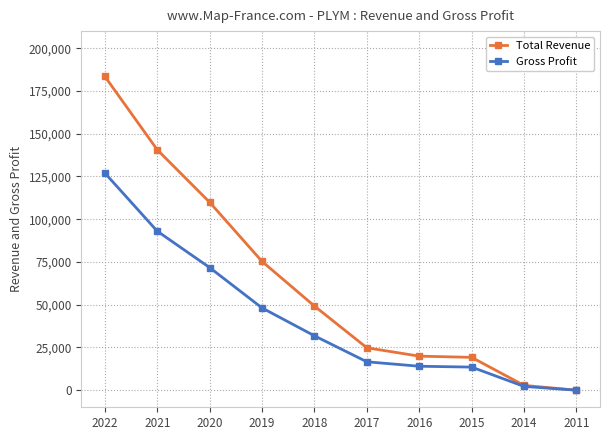

True or false: Total Revenue has more than 1 points higher than both neighbors.

False